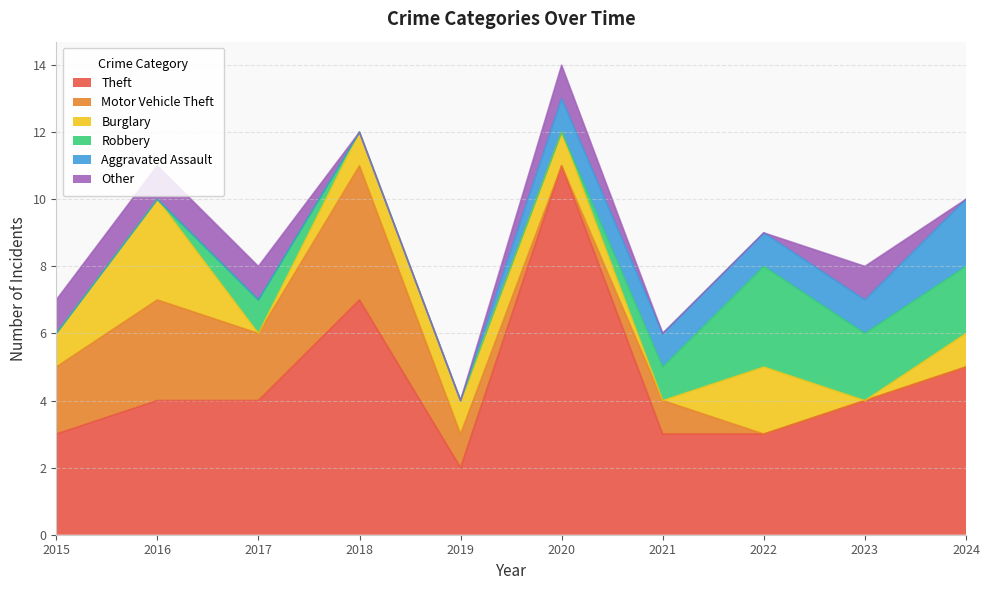

What is the total value across all series at 2022?

9